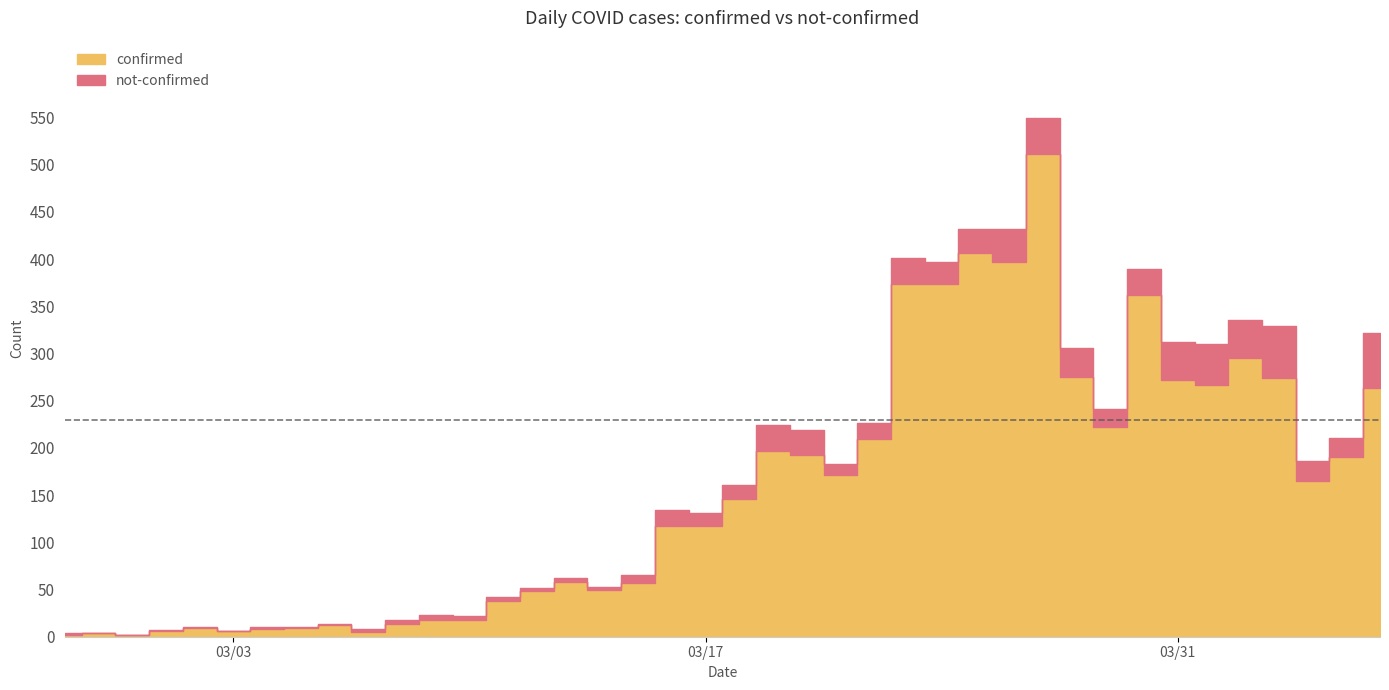

Reading left to right, transcribe all the data shown in this chart.

confirmed: 2	4	2	6	9	6	8	9	12	5	13	18	18	38	48	58	50	57	117	117	146	197	193	171	209	374	374	406	397	511	275	222	362	272	267	295	274	165	190	263
not-confirmed: 2	0	0	1	1	0	2	1	1	3	5	5	4	4	4	4	3	8	17	14	15	27	26	12	17	27	23	26	35	38	31	19	28	40	43	41	55	21	21	59